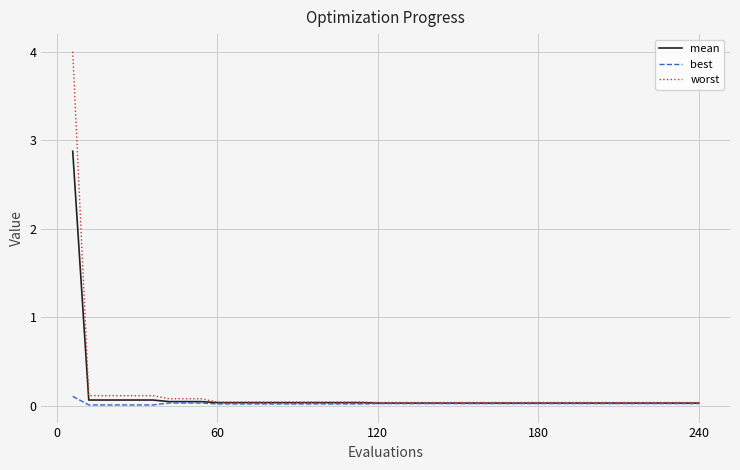

Rank the series by their maximum value, from lowest to highest.

best, mean, worst